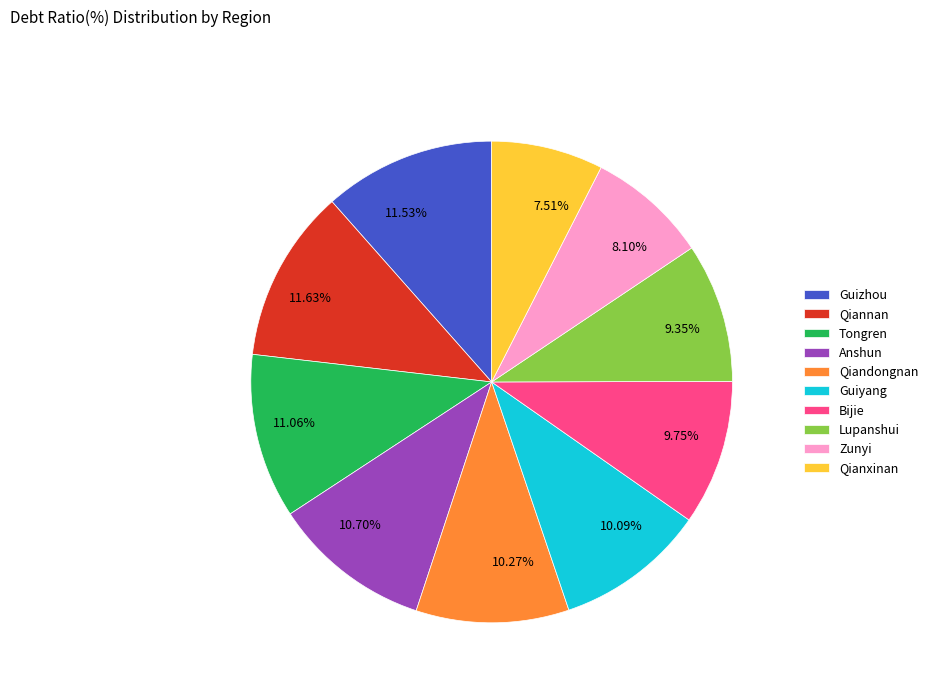

Which has a higher value, 9.75% or 8.10%?

9.75%